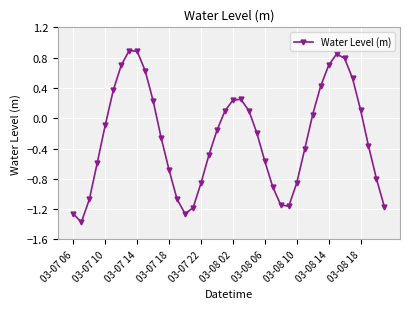

What is the greatest value displayed?

0.9